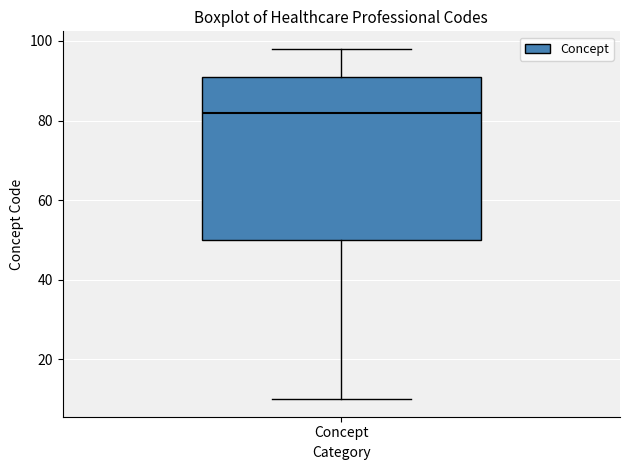

Transcribe this box plot: give where the median line is, the range the box spans, and where the two whiskers end, as read against the y-axis. The values are not printed on the chart, so give them approximately, as read against the axis.

median 82, box 50 to 92, whiskers 10 to 98